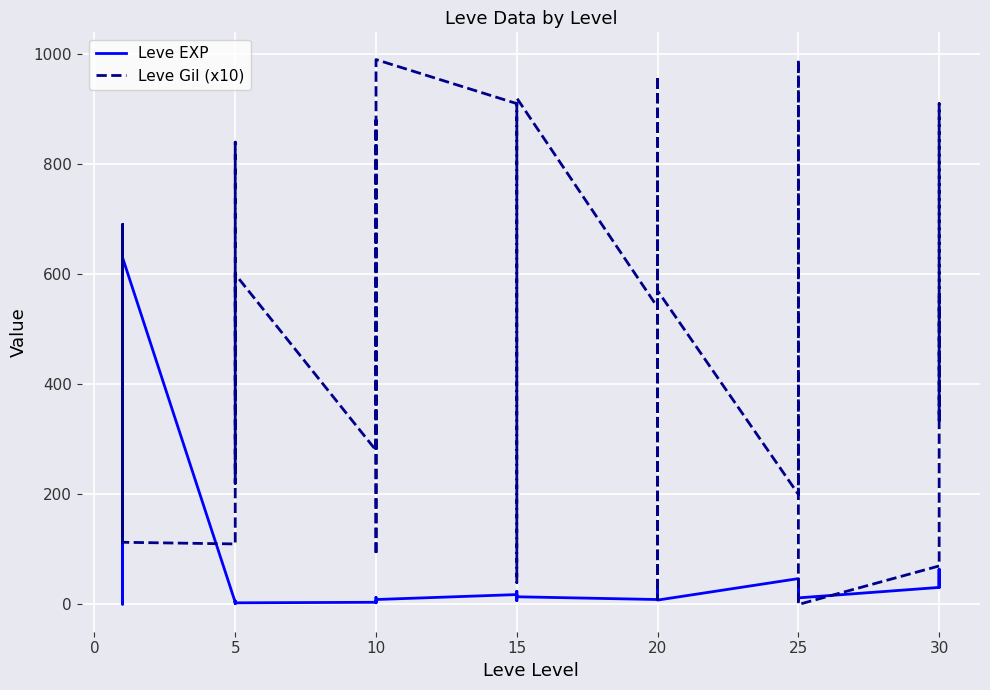

How many interior local peaks does the Leve EXP series have?

12